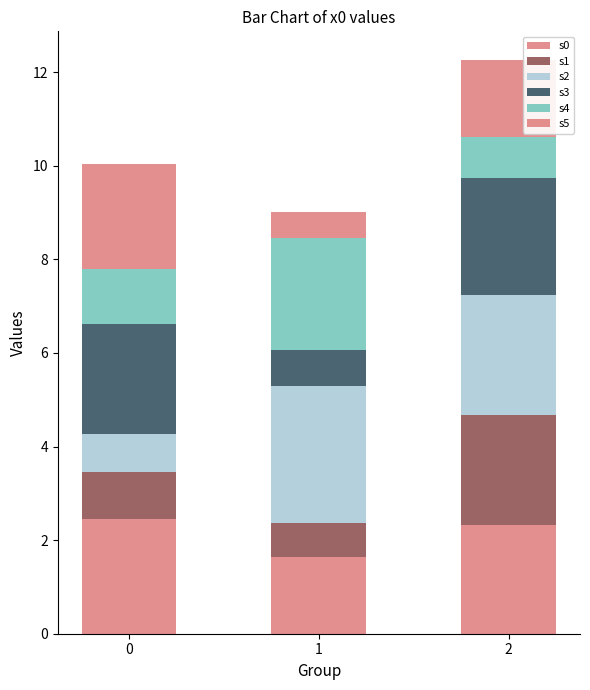

What is the average value of the s0 series?

2.1